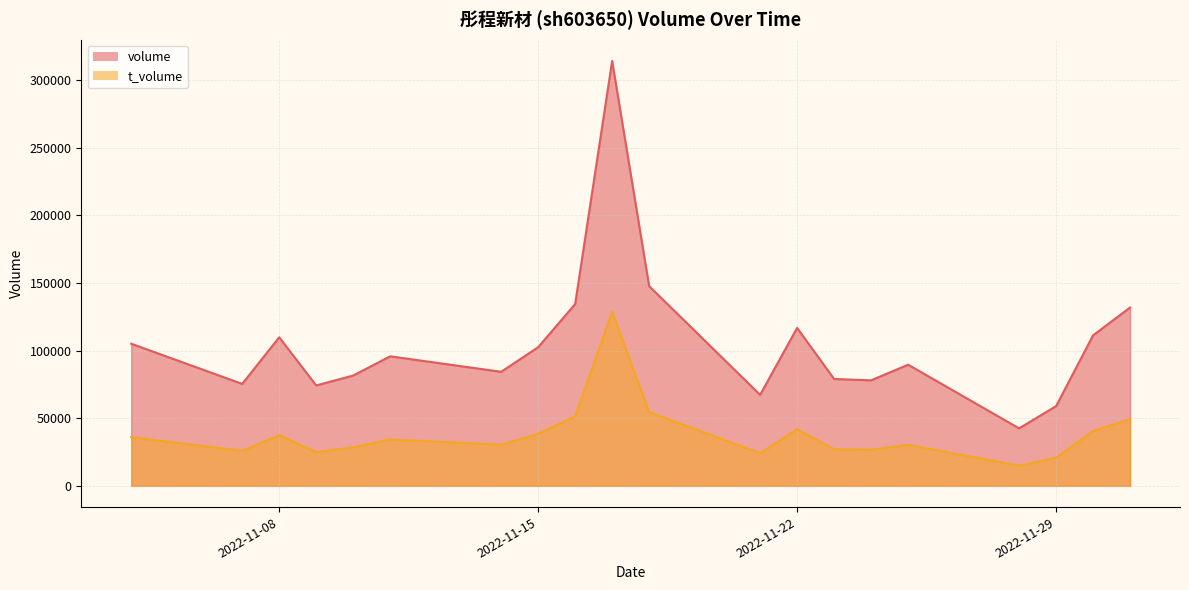

Does the chart have visible grid lines?

Yes